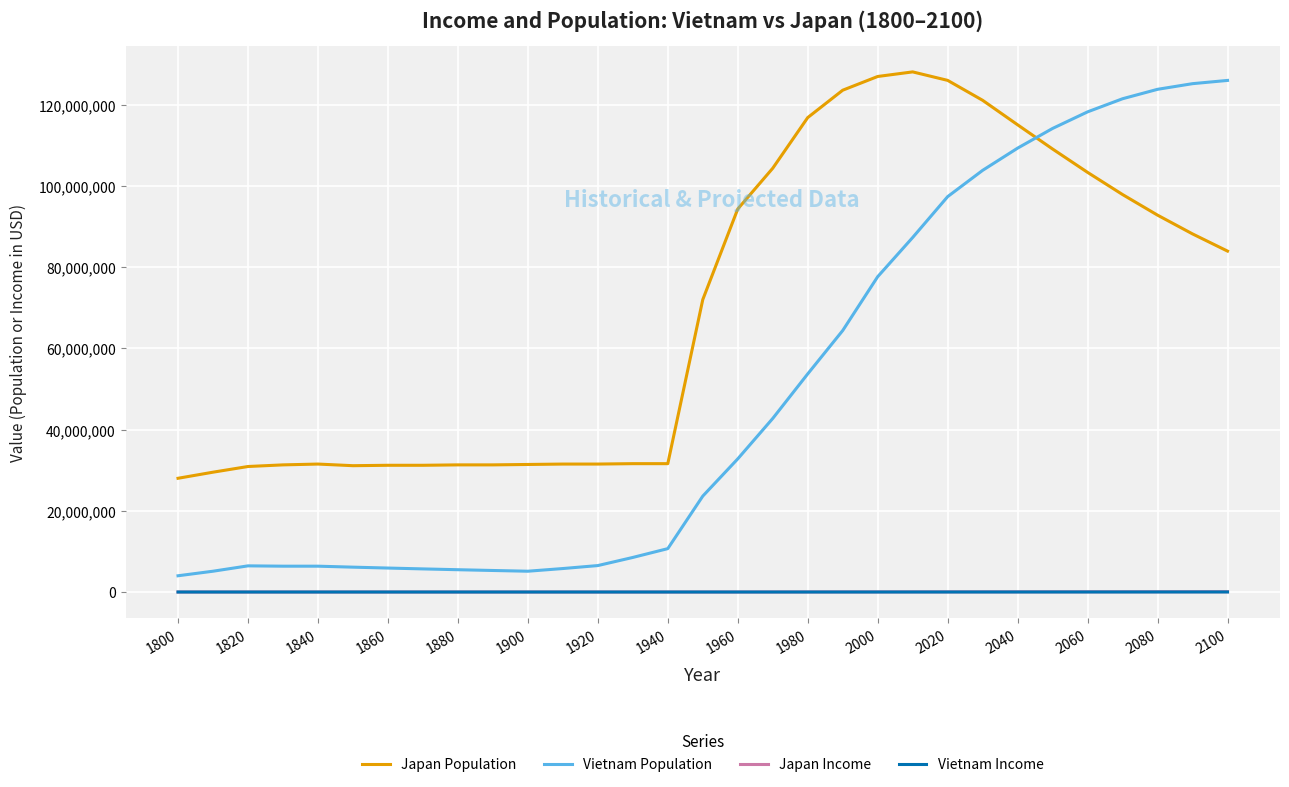

What is the maximum value shown in the chart?

128050000